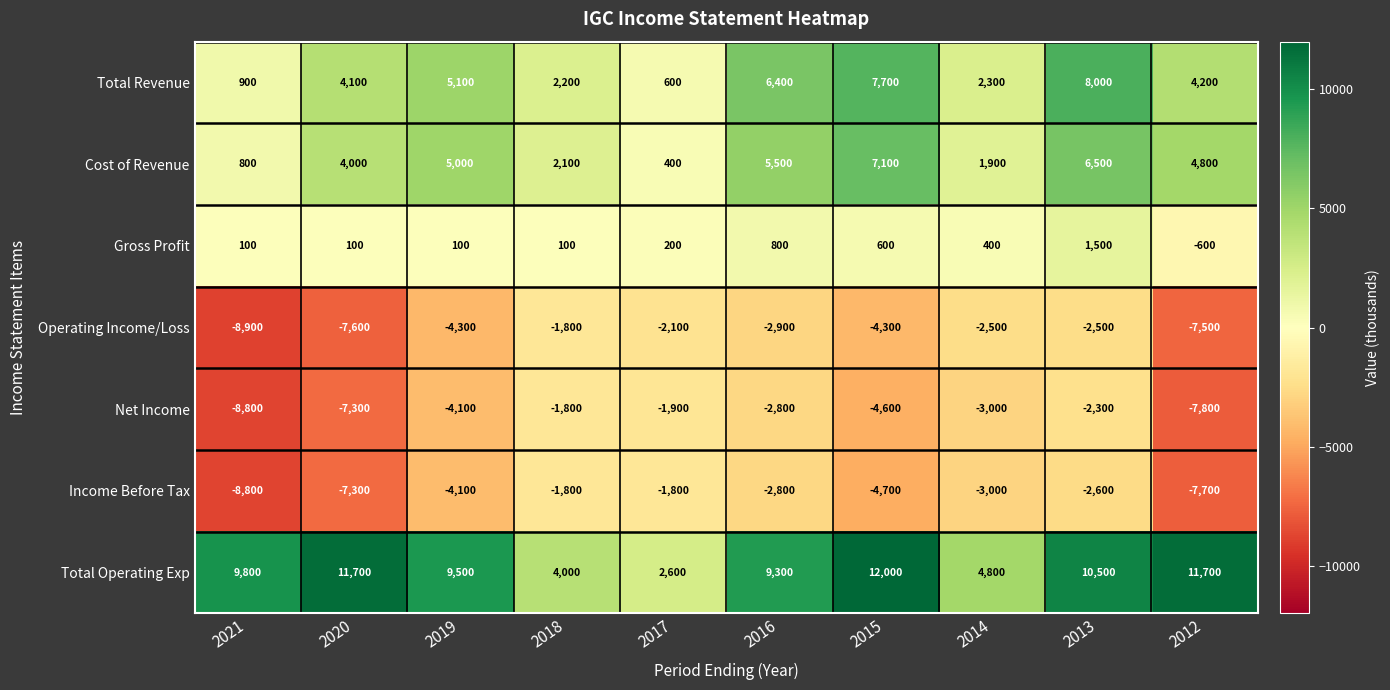

How many data points does each series have?

10